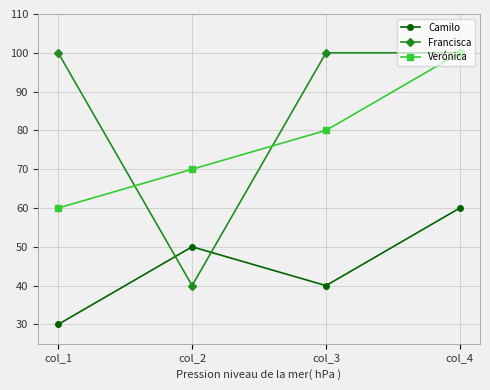

What is the difference between the Francisca values at col_2 and col_4?

60